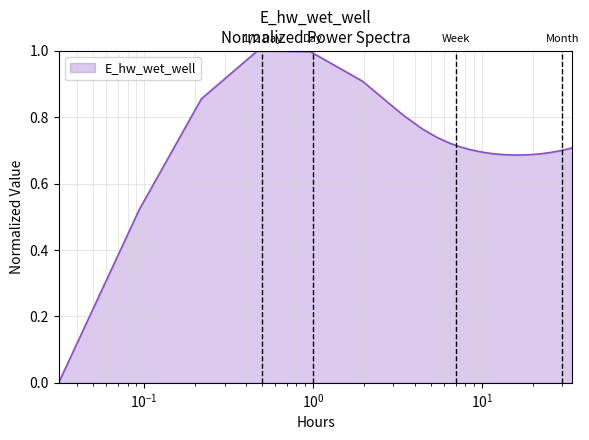

What is the difference between the maximum and minimum values?

1.0